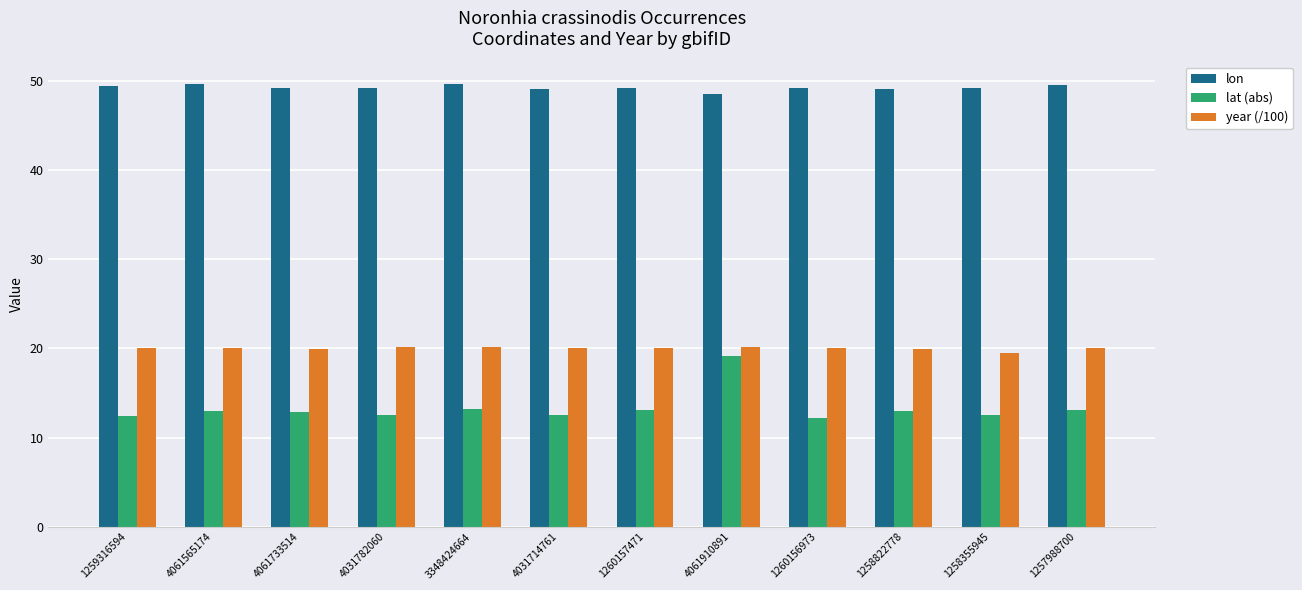

At which category is the sum across all series the highest?

4061910891